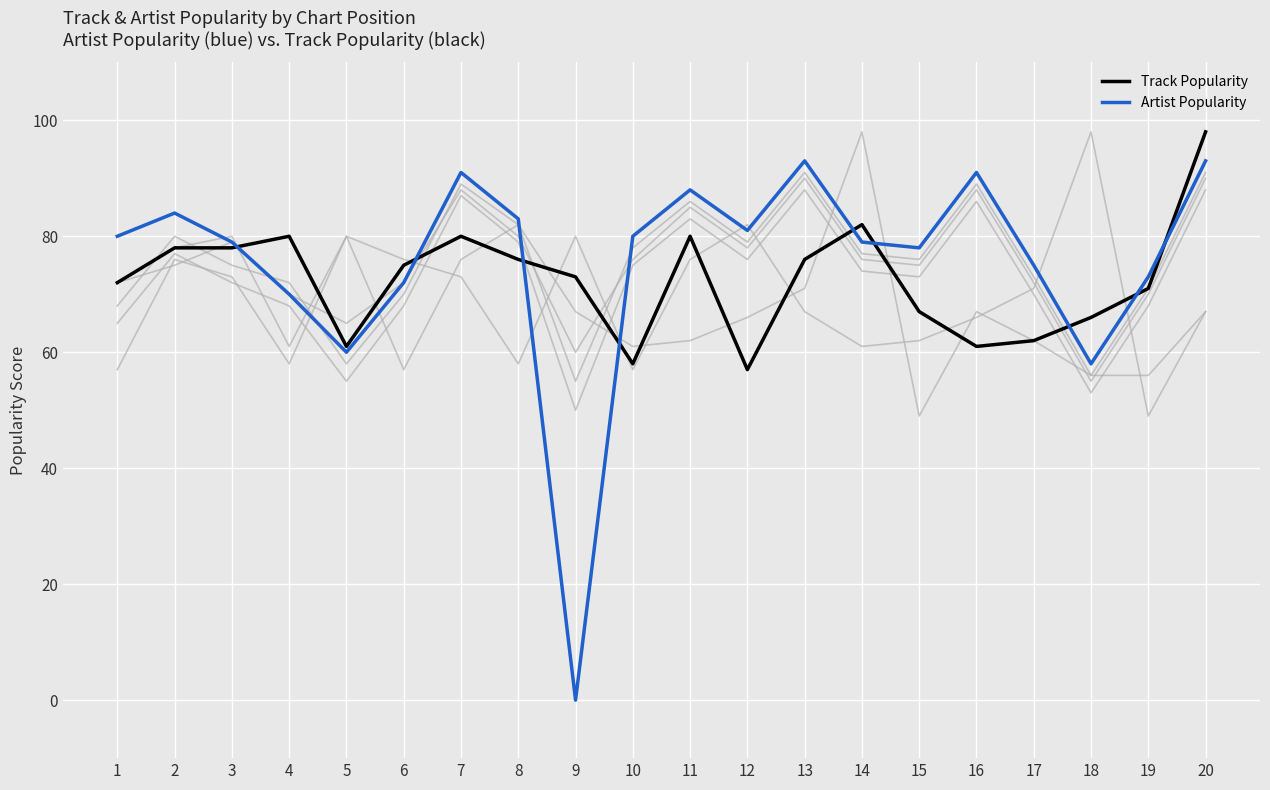

Reading left to right, transcribe all the data shown in this chart.

Track Popularity: 1=72	2=78	3=78	4=80	5=61	6=75	7=80	8=76	9=73	10=58	11=80	12=57	13=76	14=82	15=67	16=61	17=62	18=66	19=71	20=98
Artist Popularity: 1=80	2=84	3=79	4=70	5=60	6=72	7=91	8=83	9=0	10=80	11=88	12=81	13=93	14=79	15=78	16=91	17=75	18=58	19=73	20=93